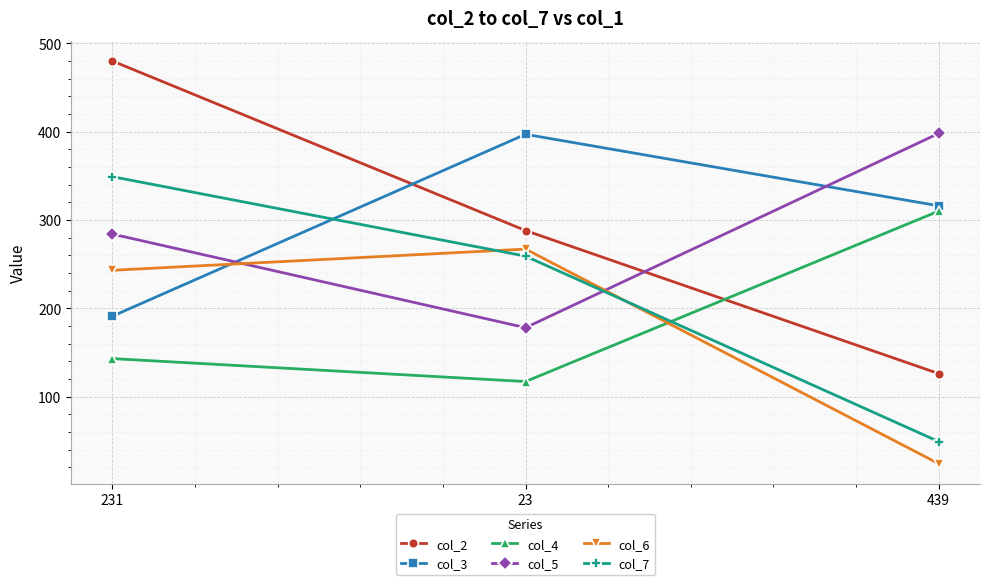

Reading left to right, list all the values displayed in this chart.

col_2: 231=480	23=288	439=126
col_3: 231=191	23=397	439=316
col_4: 231=143	23=117	439=310
col_5: 231=284	23=178	439=398
col_6: 231=243	23=267	439=24
col_7: 231=349	23=259	439=49